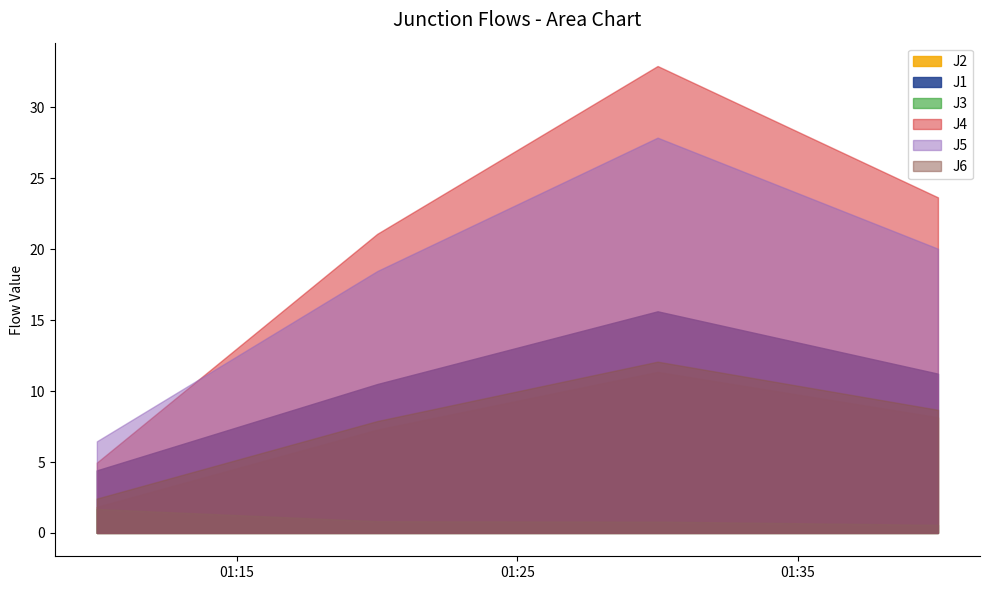

Reading left to right, transcribe all the data shown in this chart.

J1: 2004-08-18 01:10:00=4.4	2004-08-18 01:20:00=10.5	2004-08-18 01:30:00=15.6	2004-08-18 01:40:00=11.2
J2: 2004-08-18 01:10:00=1.8	2004-08-18 01:20:00=7.3	2004-08-18 01:30:00=11.3	2004-08-18 01:40:00=8.2
J3: 2004-08-18 01:10:00=1.7	2004-08-18 01:20:00=0.8	2004-08-18 01:30:00=0.8	2004-08-18 01:40:00=0.6
J4: 2004-08-18 01:10:00=5.0	2004-08-18 01:20:00=21.1	2004-08-18 01:30:00=32.9	2004-08-18 01:40:00=23.7
J5: 2004-08-18 01:10:00=6.5	2004-08-18 01:20:00=18.5	2004-08-18 01:30:00=27.9	2004-08-18 01:40:00=20.0
J6: 2004-08-18 01:10:00=2.4	2004-08-18 01:20:00=7.9	2004-08-18 01:30:00=12.1	2004-08-18 01:40:00=8.7